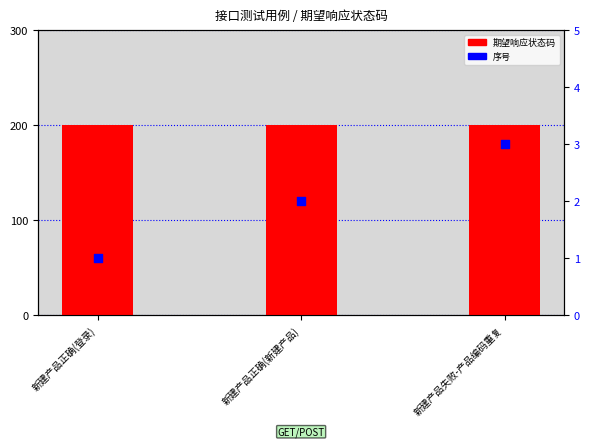

Which series contains the highest Y value?

期望响应状态码